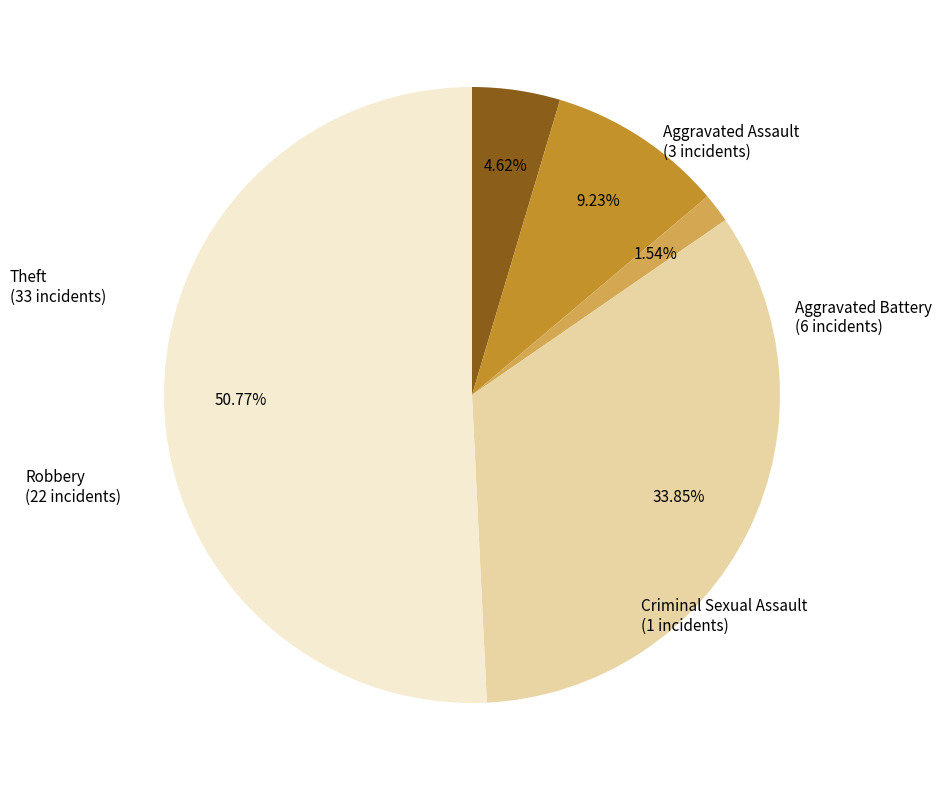

Is there a majority slice in this chart?

Yes